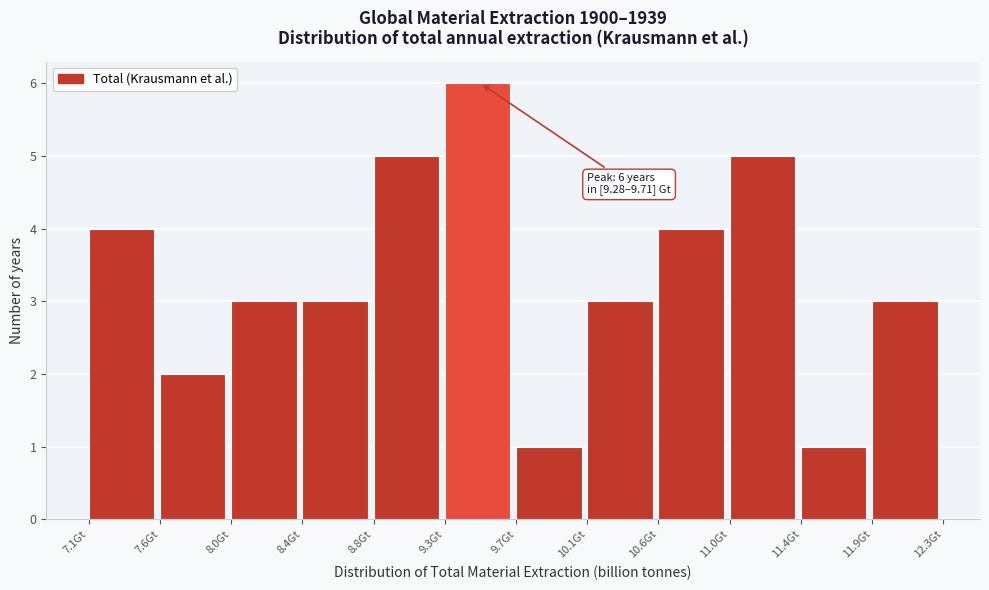

Over which range of the x-axis is the bar tallest?

9.30 to 9.70